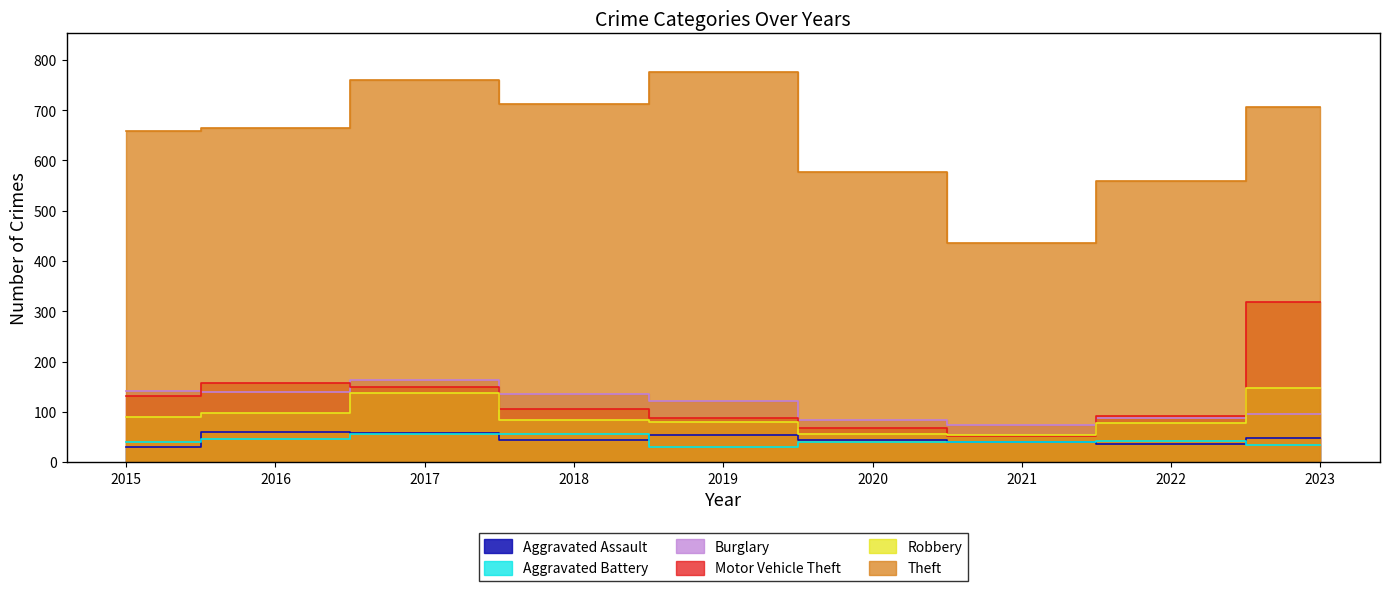

At which label does Burglary first exceed 122?

2015